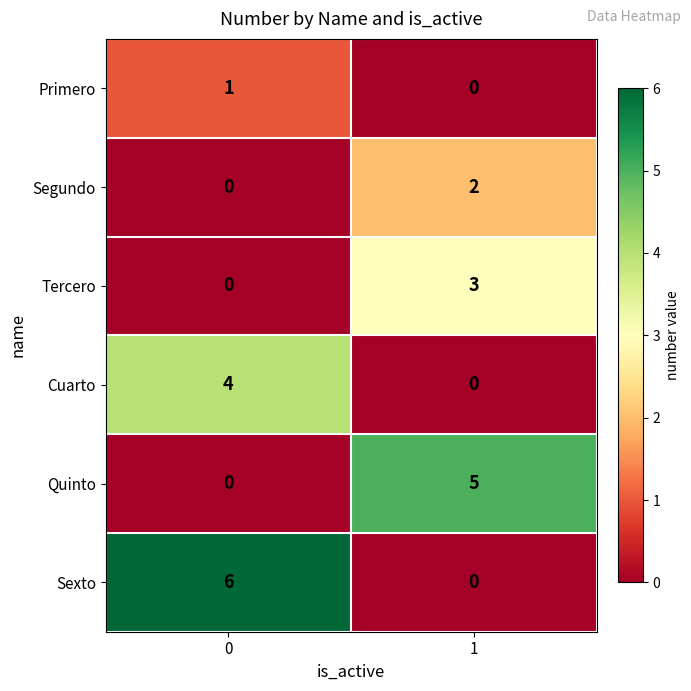

What is the difference between the maximum and minimum values in the Sexto series?

6